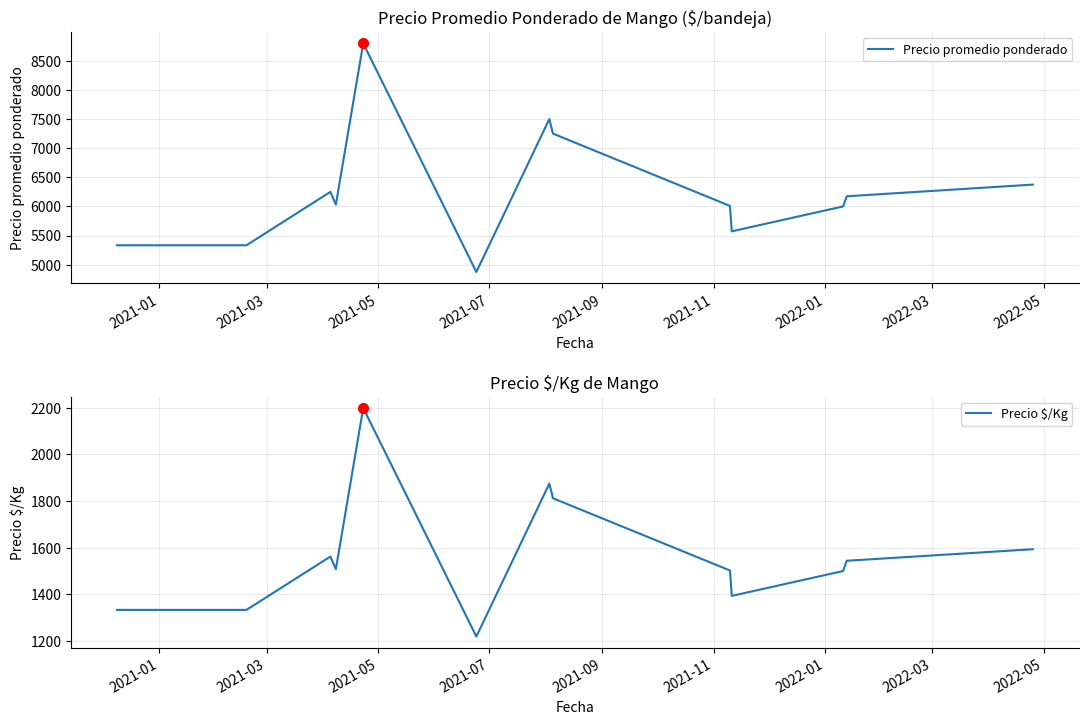

What is the maximum value for Precio promedio ponderado?

8798.7